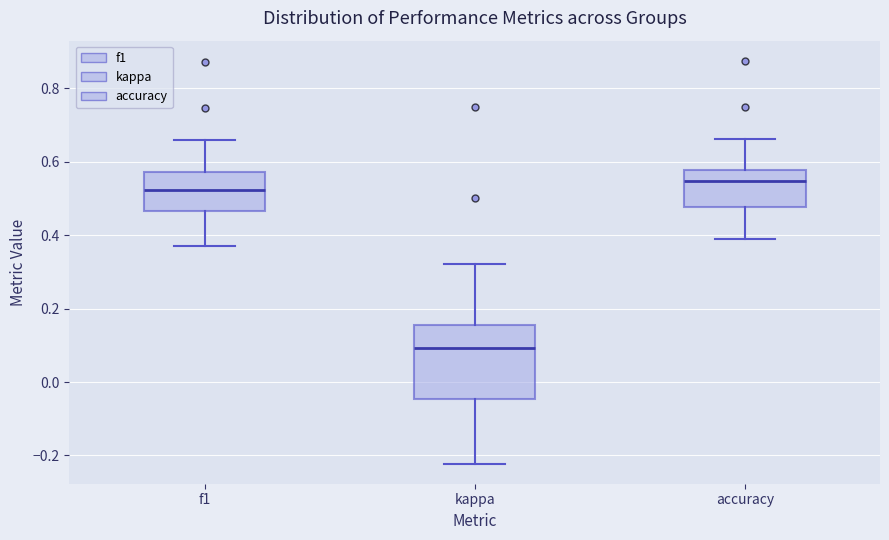

Where is the lower edge of the box for f1 on the y-axis? The values are not printed on the chart, so give them approximately, as read against the axis.

0.46